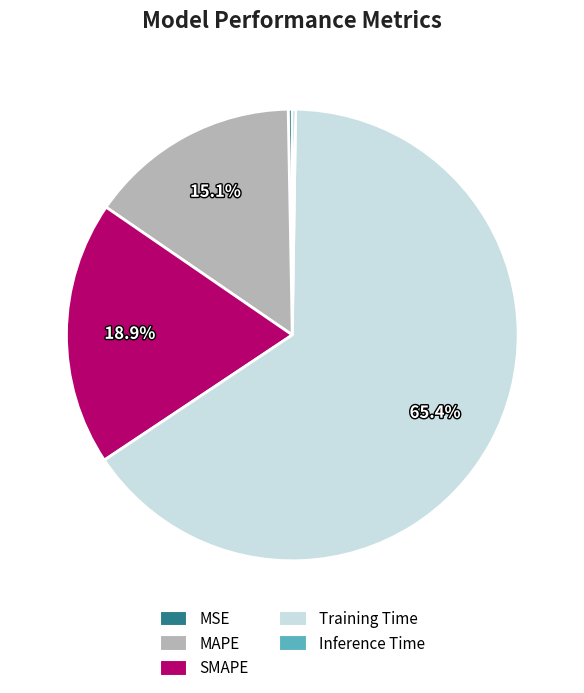

How much of the chart is everything except SMAPE?

81.1%